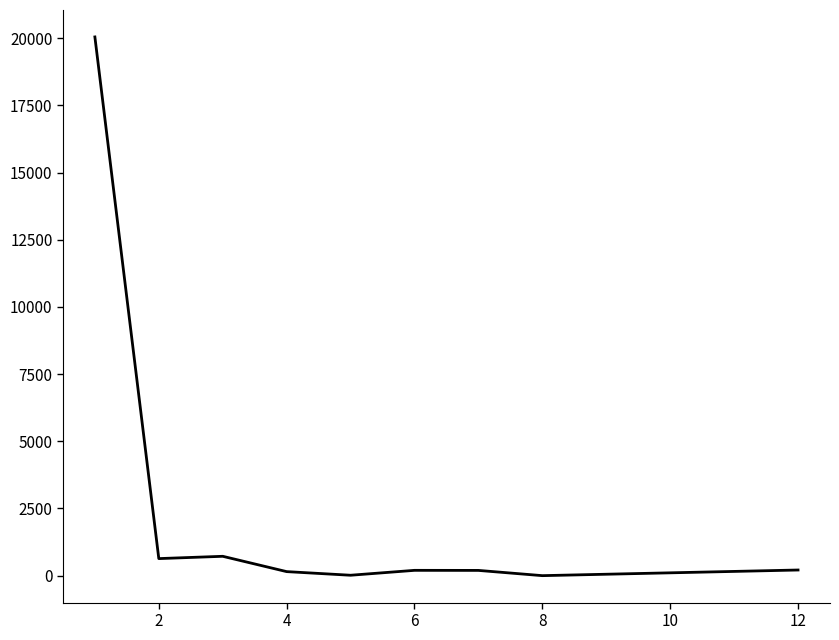

What is the greatest value displayed?

20044.5